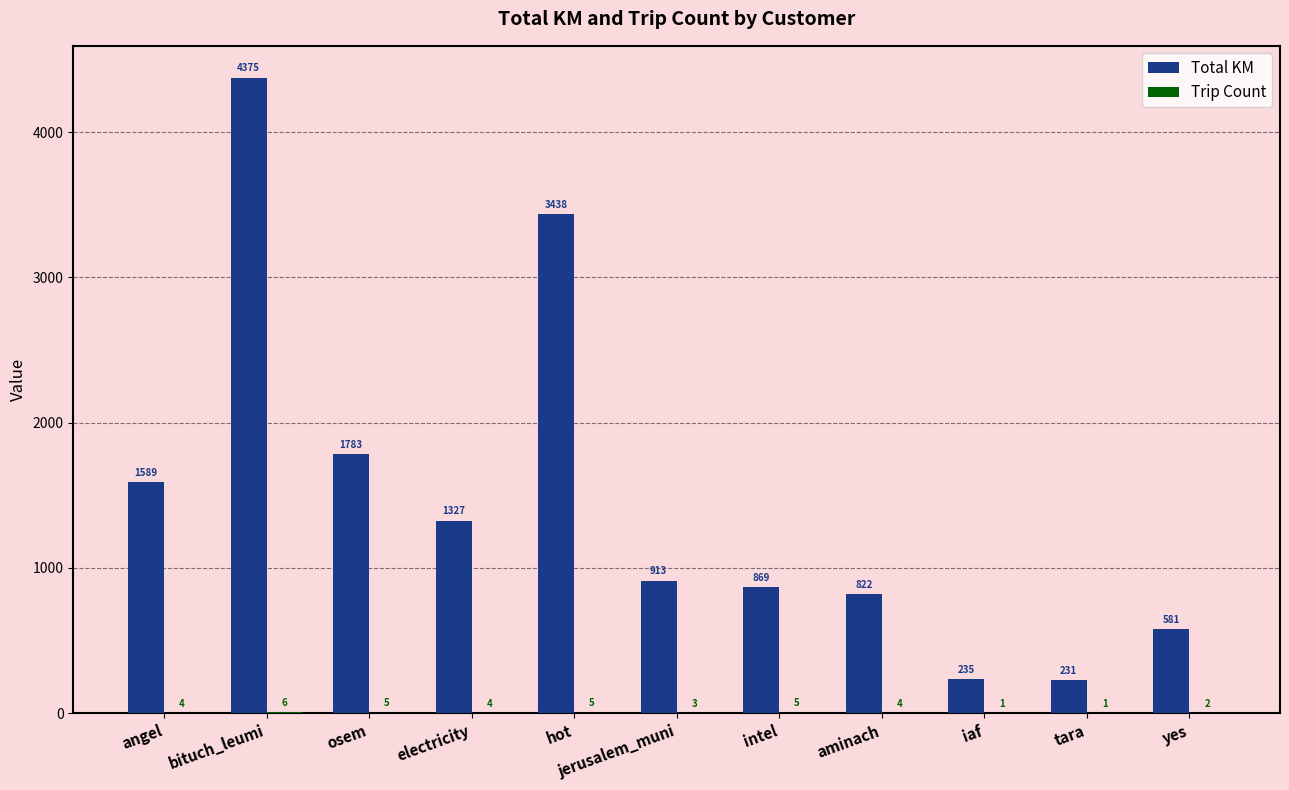

Which series has the widest spread of values?

Total KM